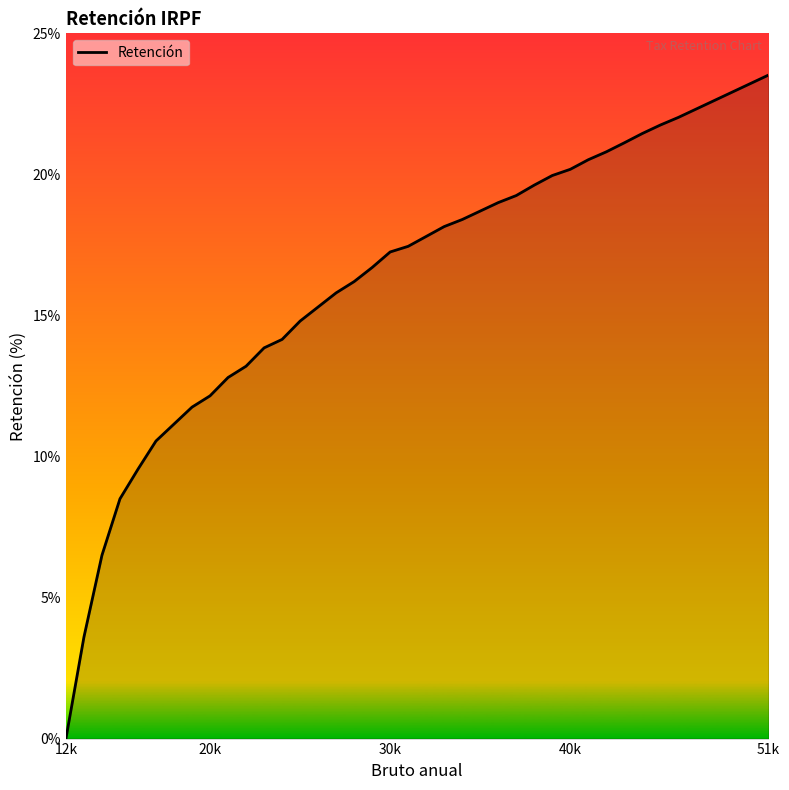

What is the greatest value displayed?

23.5